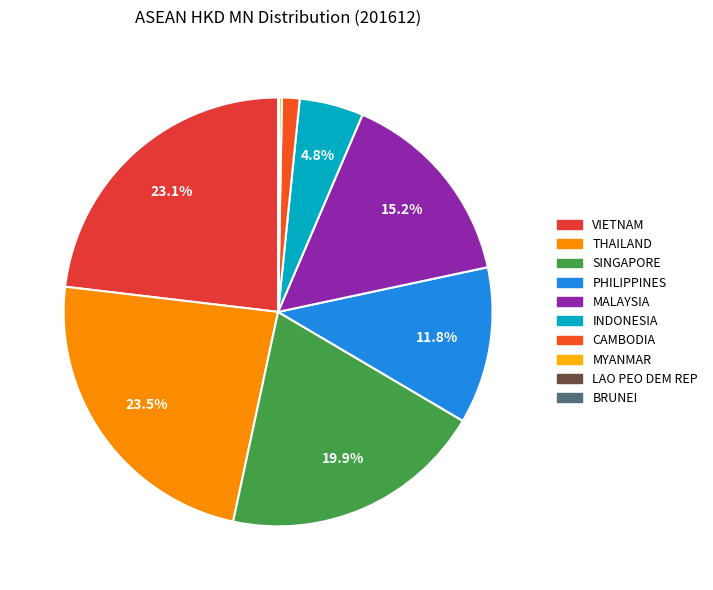

Approximately how many times larger is the value at CAMBODIA compared to MALAYSIA?

0.1